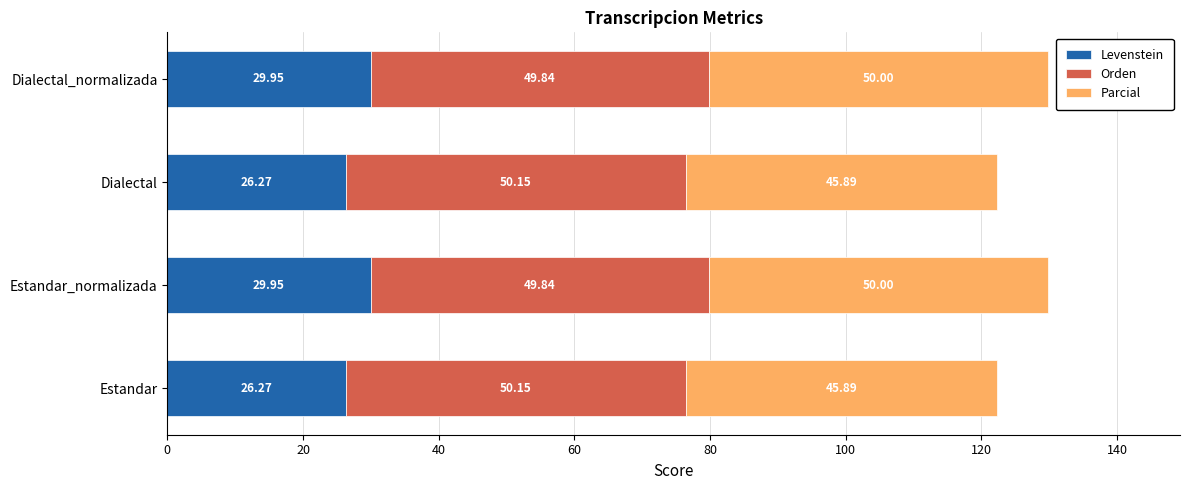

What is the total value across all series at Estandar?

122.3